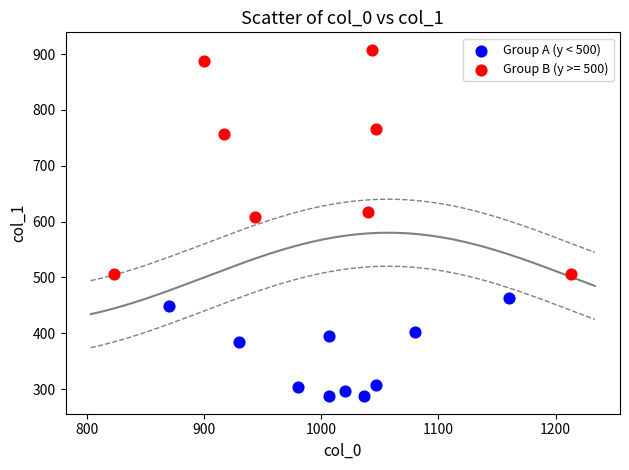

Which series reaches the minimum Y coordinate?

Group A (y < 500)